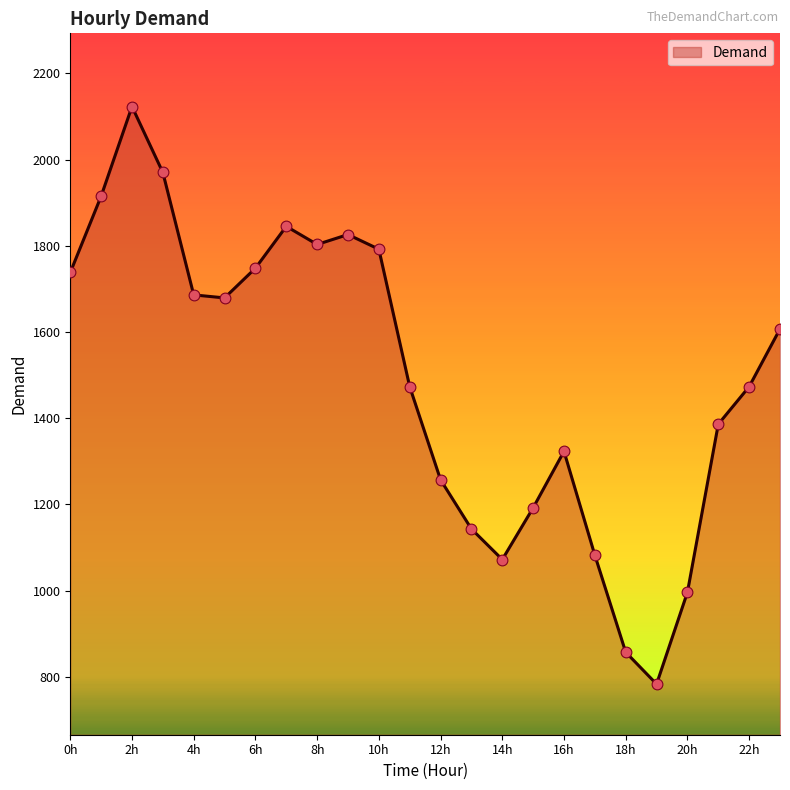

What is the difference between the maximum and minimum values?

1340